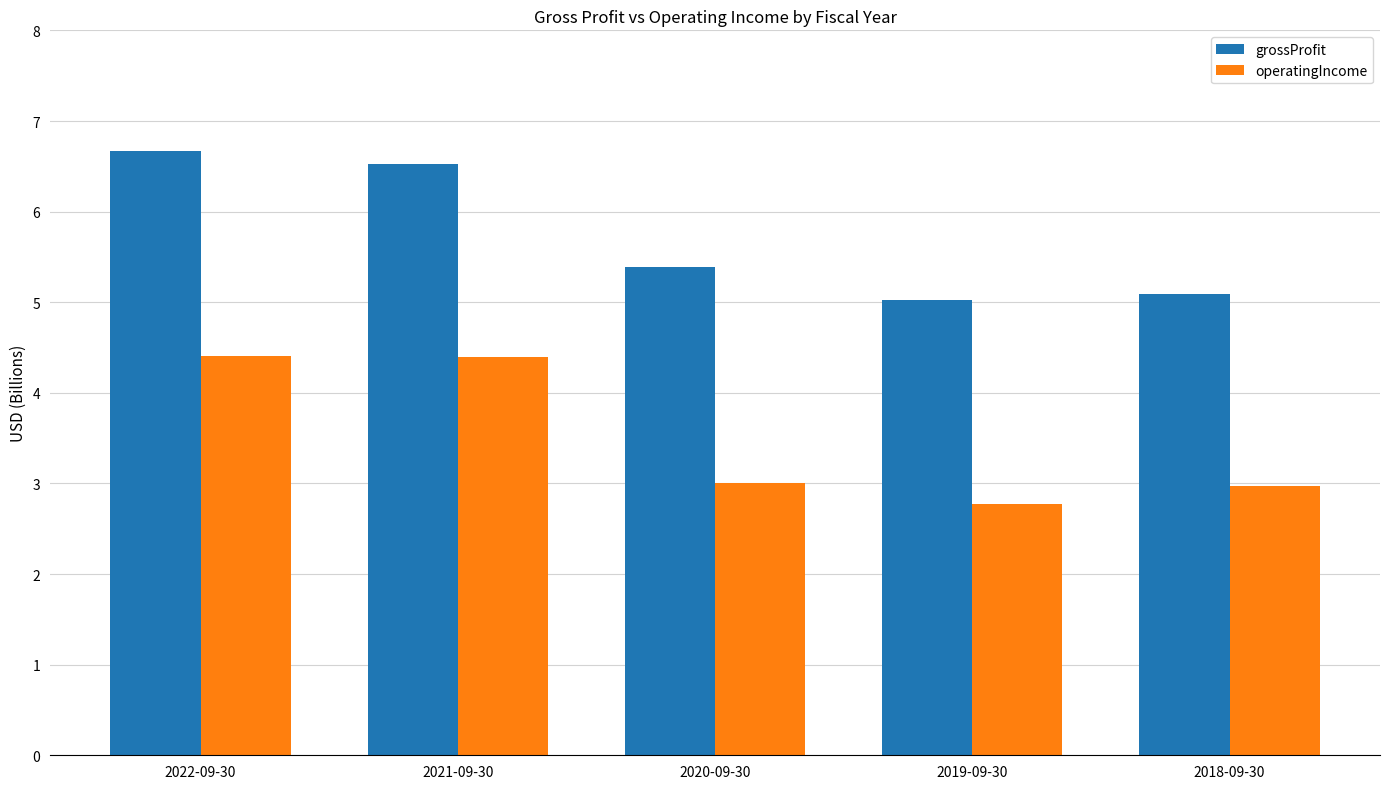

Is it true that operatingIncome equals 4.4 at 2021-09-30?

True